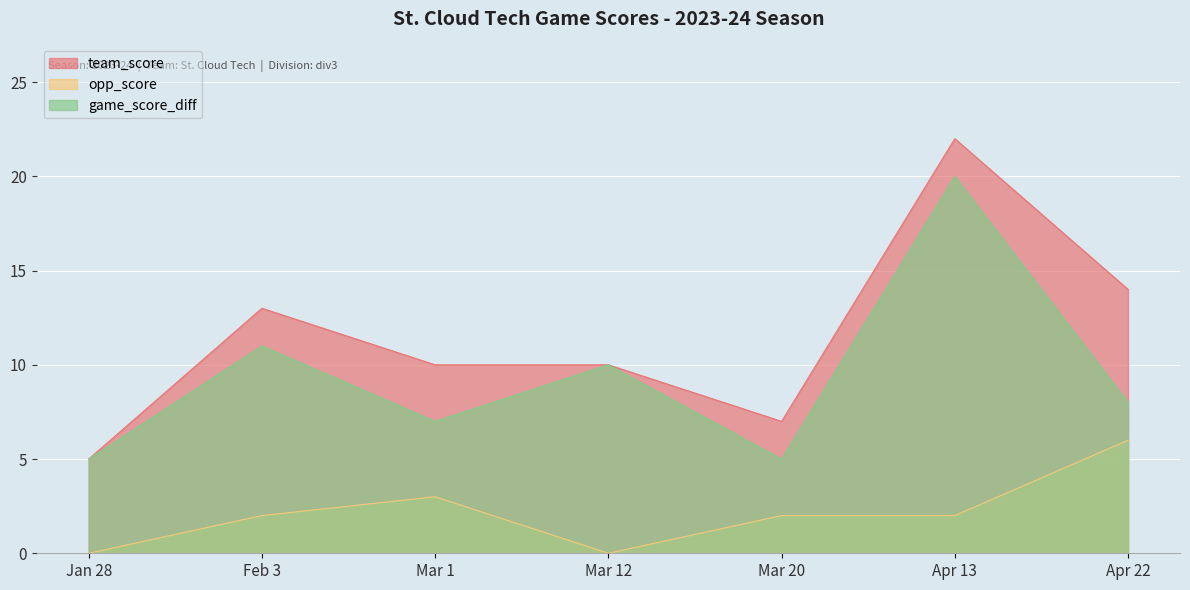

What is the average value of the team_score series?

12